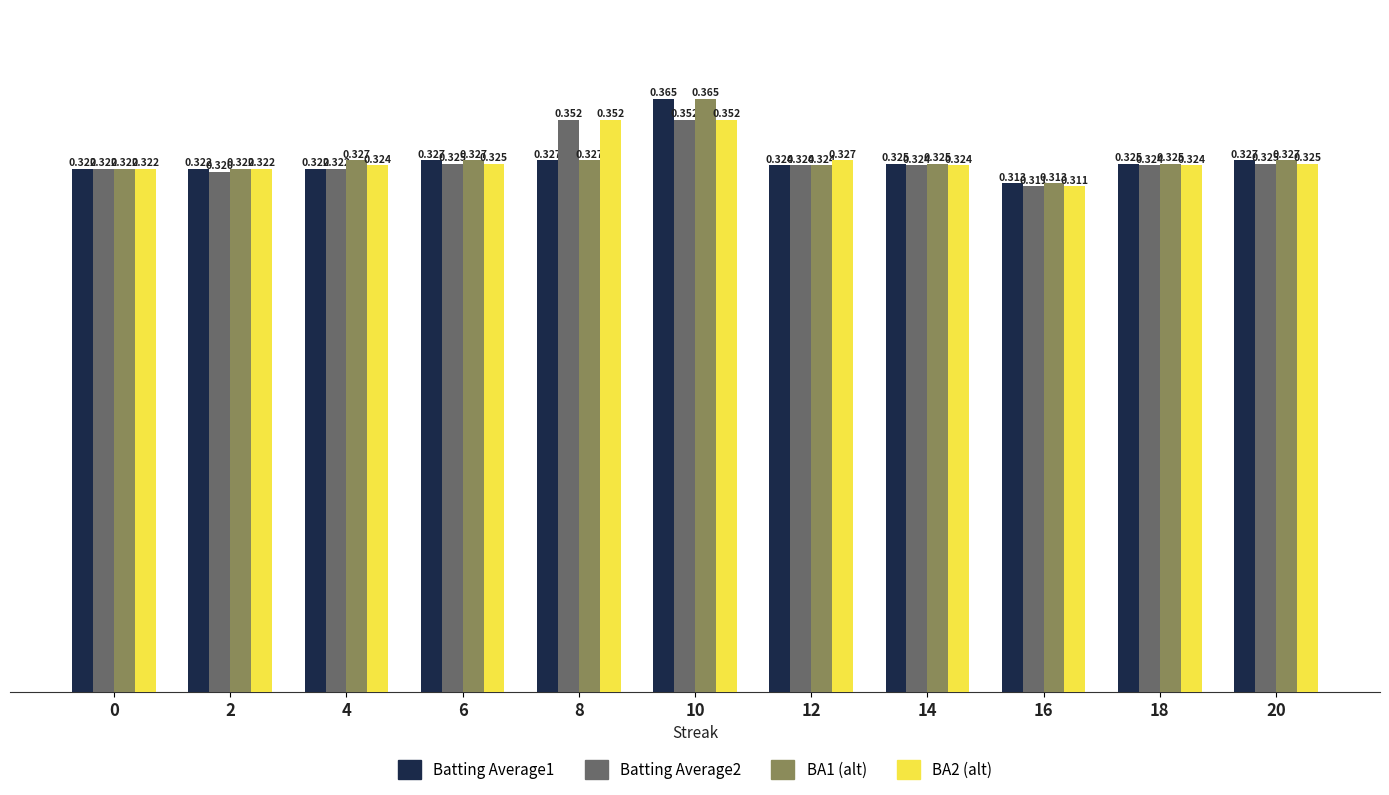

How many bars are there in total?

44